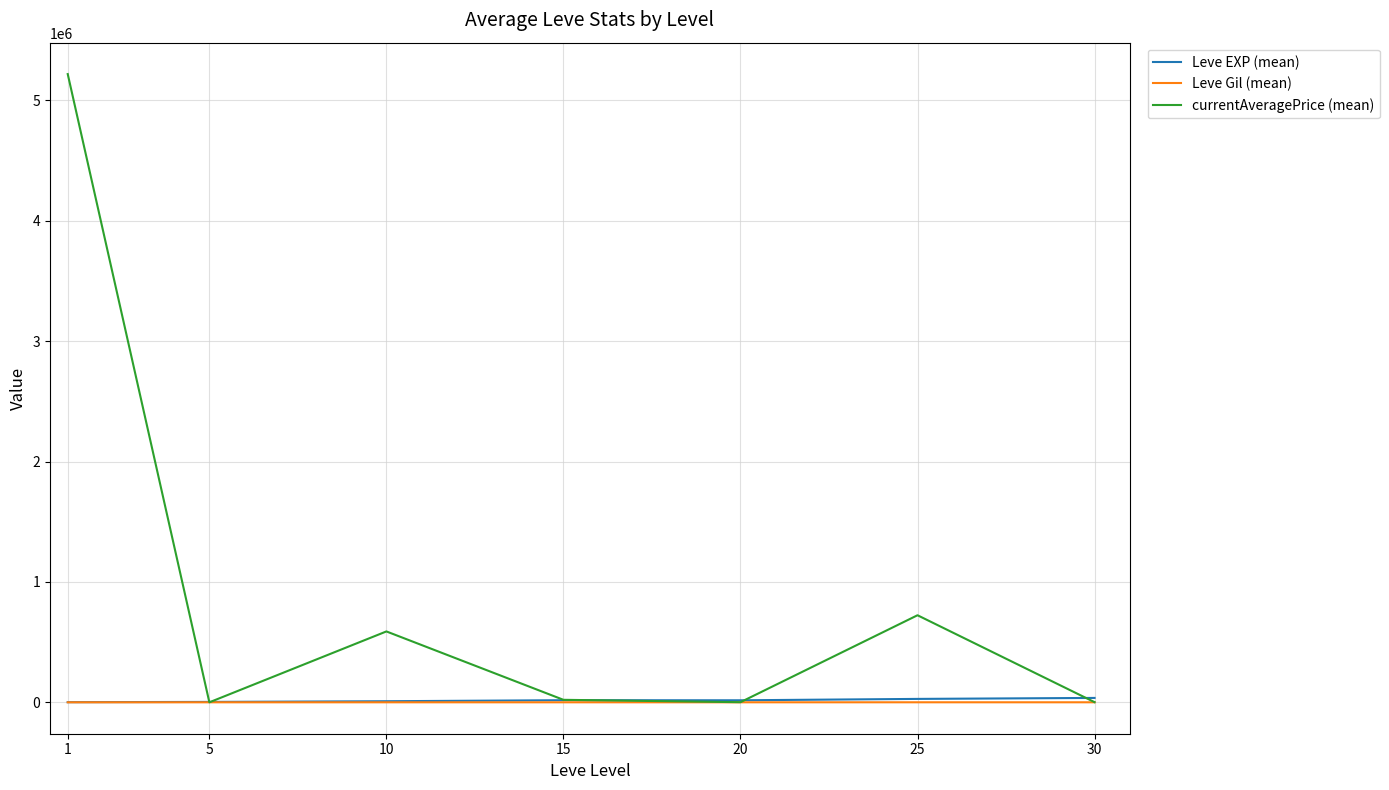

What is the smallest value displayed?

109.5